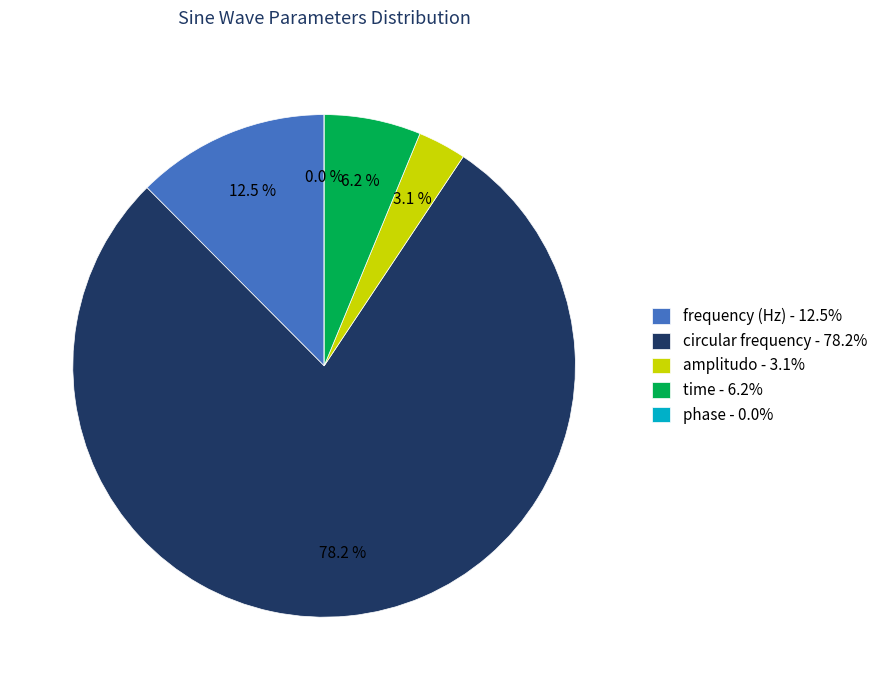

Which slice is the smallest?

phase